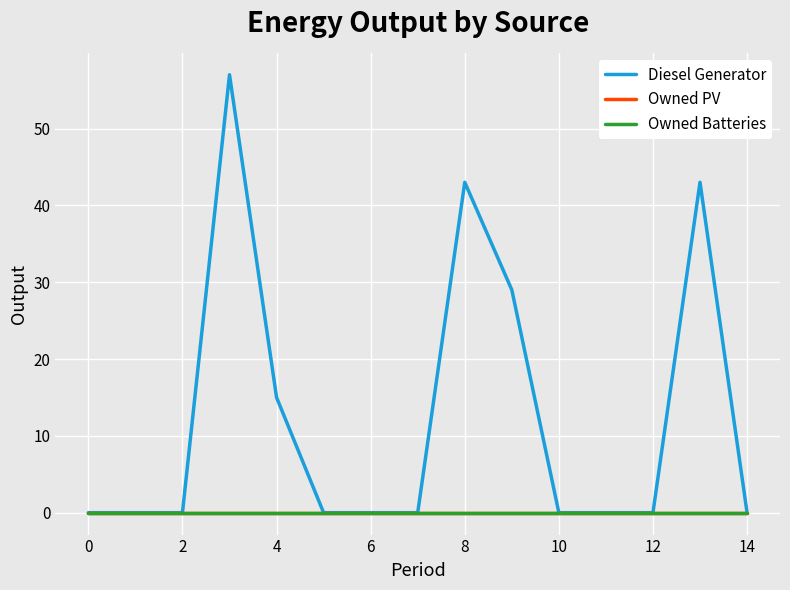

At how many categories does at least one series exceed 48?

1